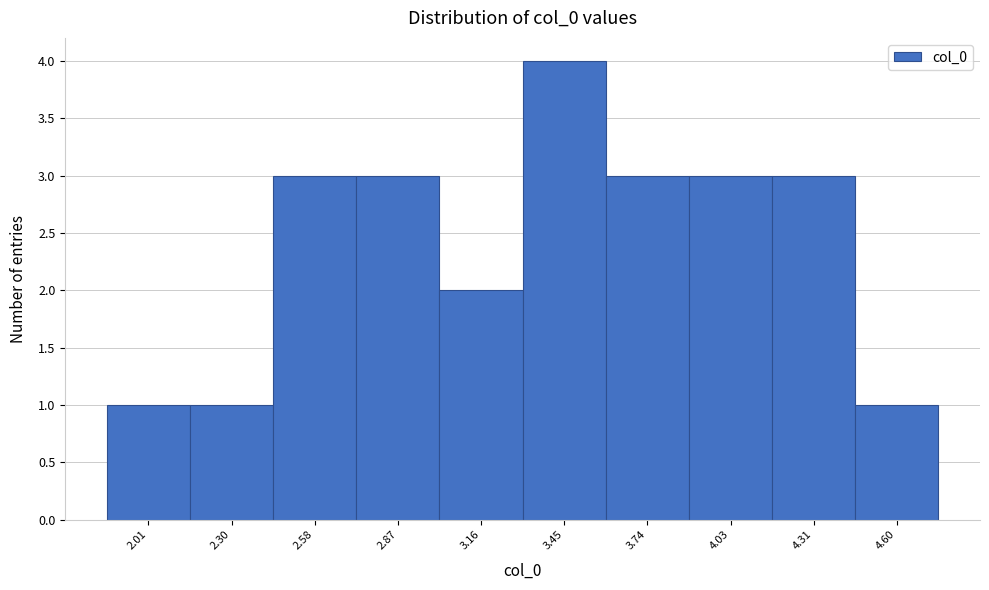

How tall is the bar that spans 3.00 to 3.30 on the x-axis? Neither the bar edges nor the heights are printed on the chart, so give them approximately, as read against the axes.

2